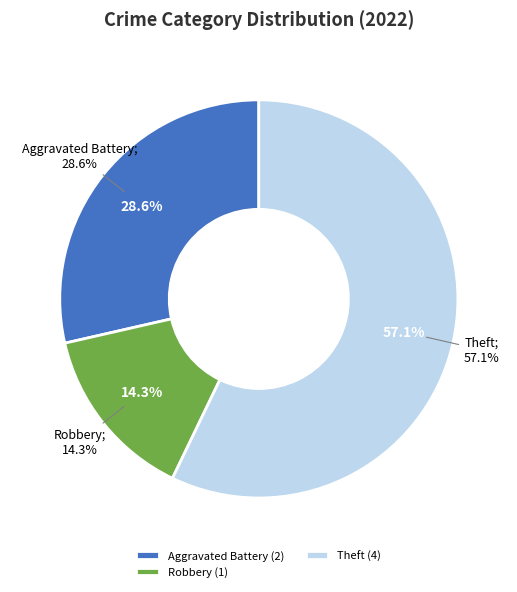

Is the sum of Theft and Homicide greater than half?

Yes